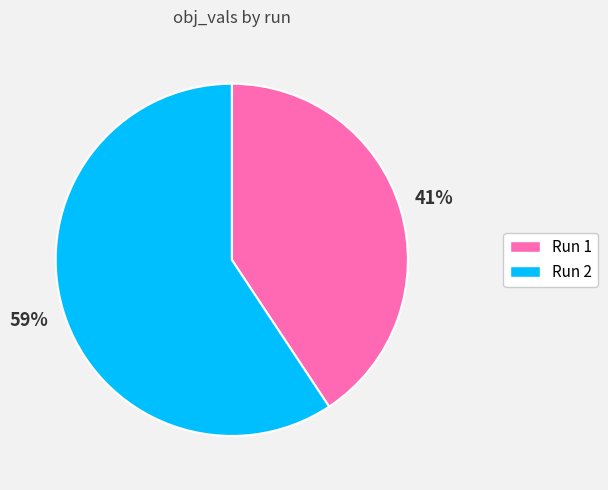

To the nearest percent, what is the average slice percentage?

50%